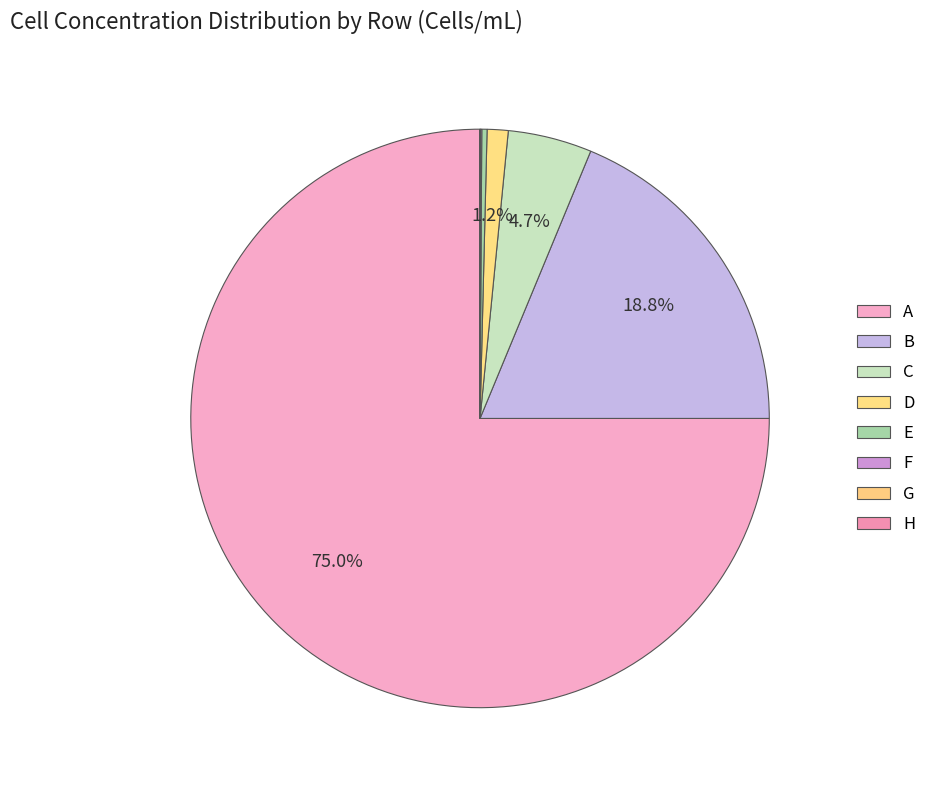

Is it true that A is 75% of the pie?

True